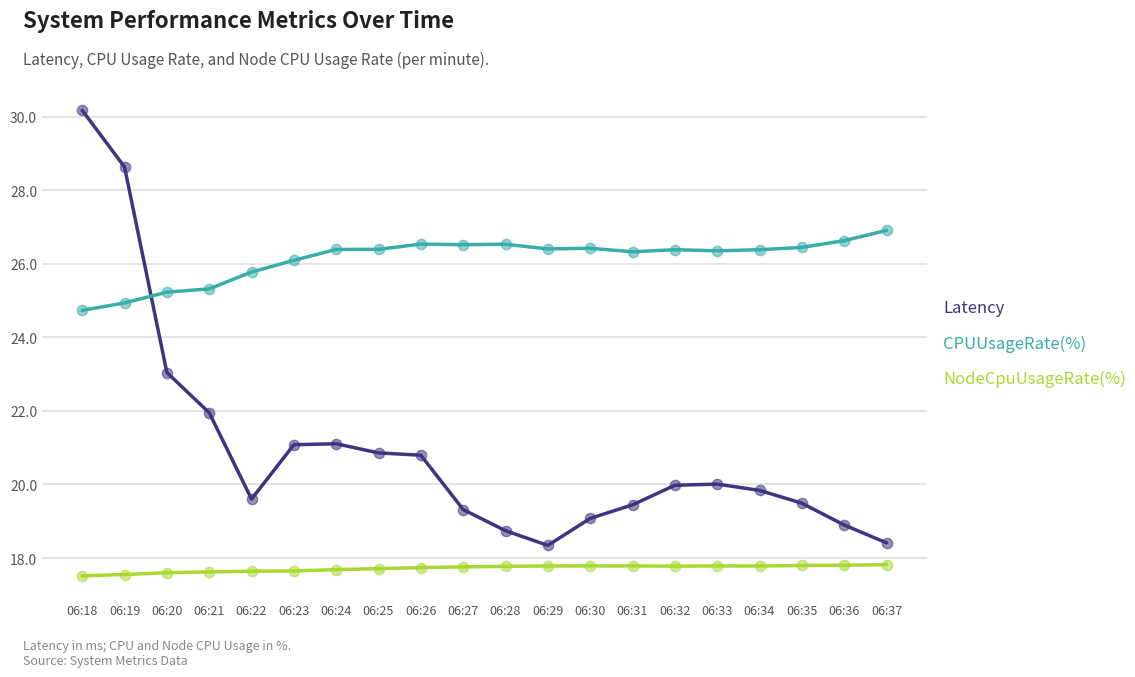

Which series has the widest spread of values?

Latency